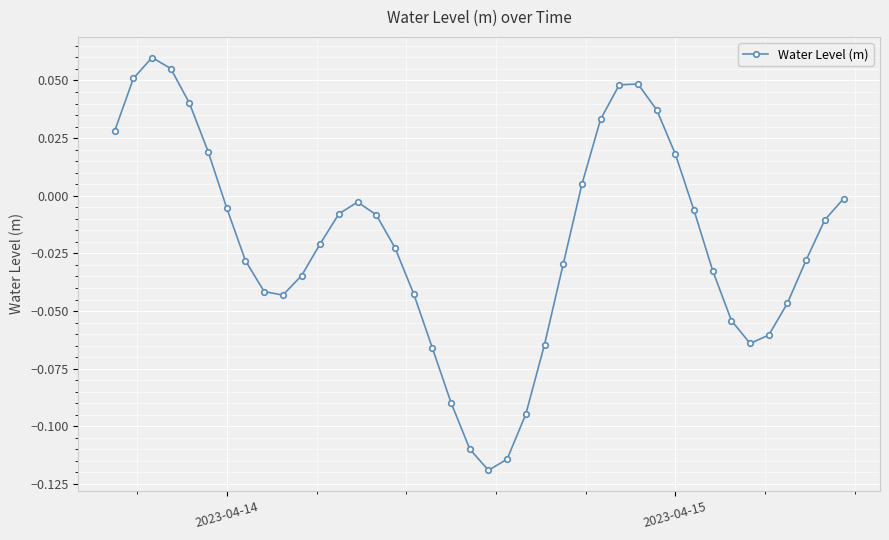

How many values are below zero?

28